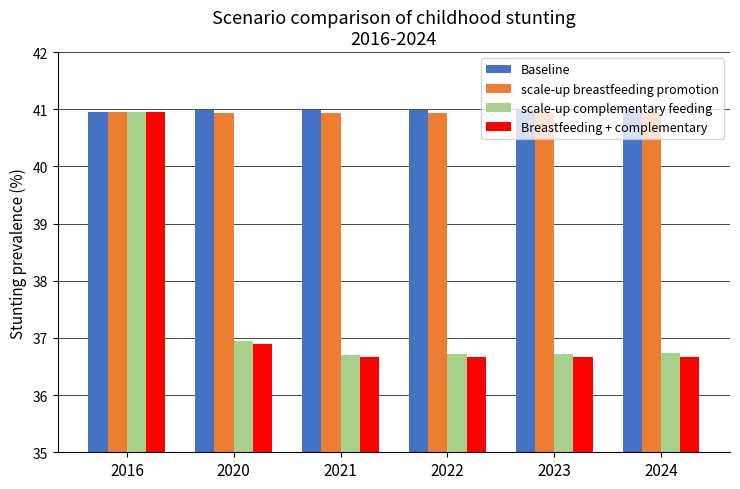

Is it true that scale-up complementary feeding equals 36.7 at 2024?

True